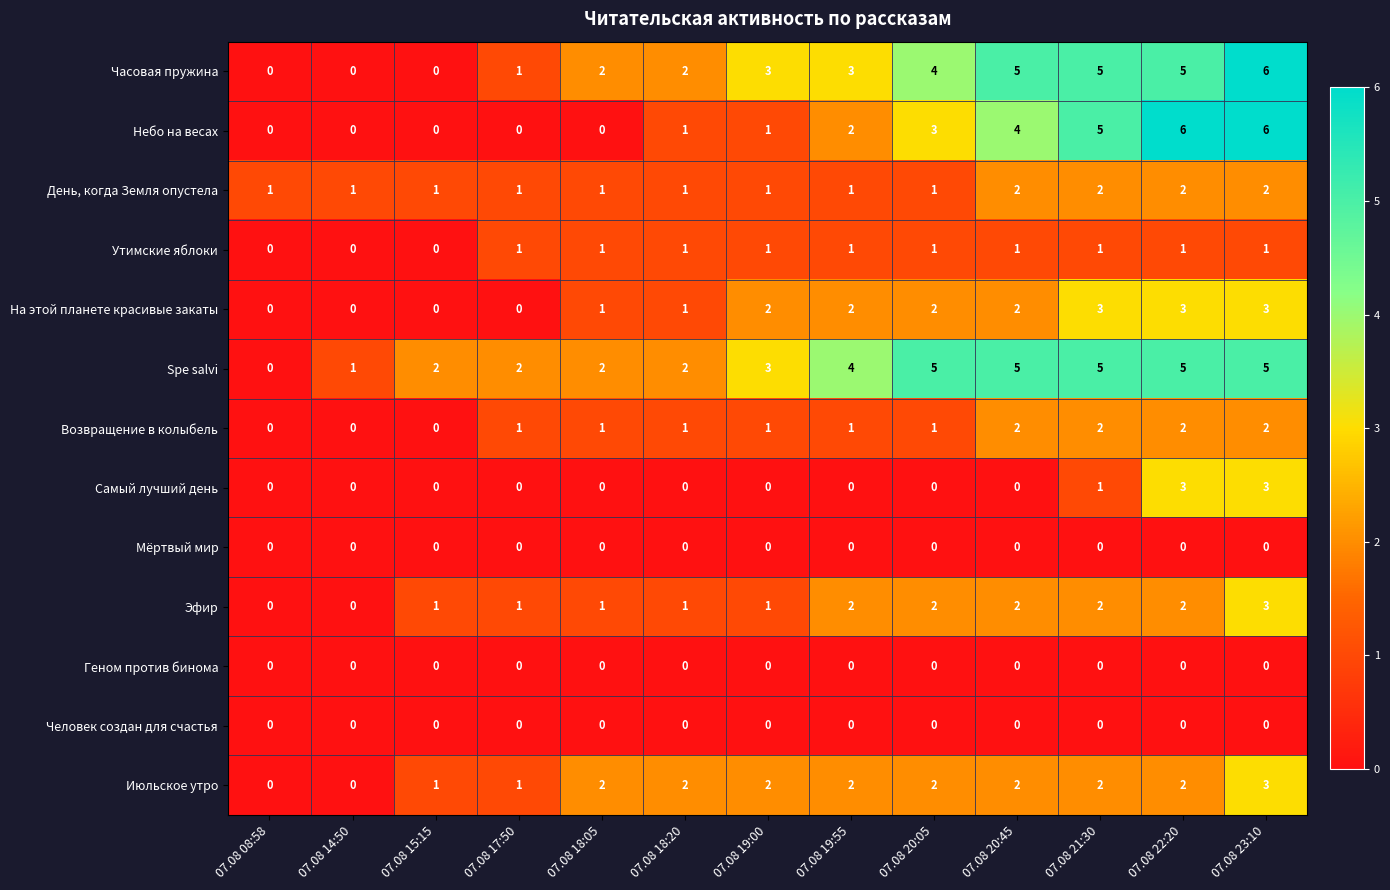

What is the greatest value displayed?

6